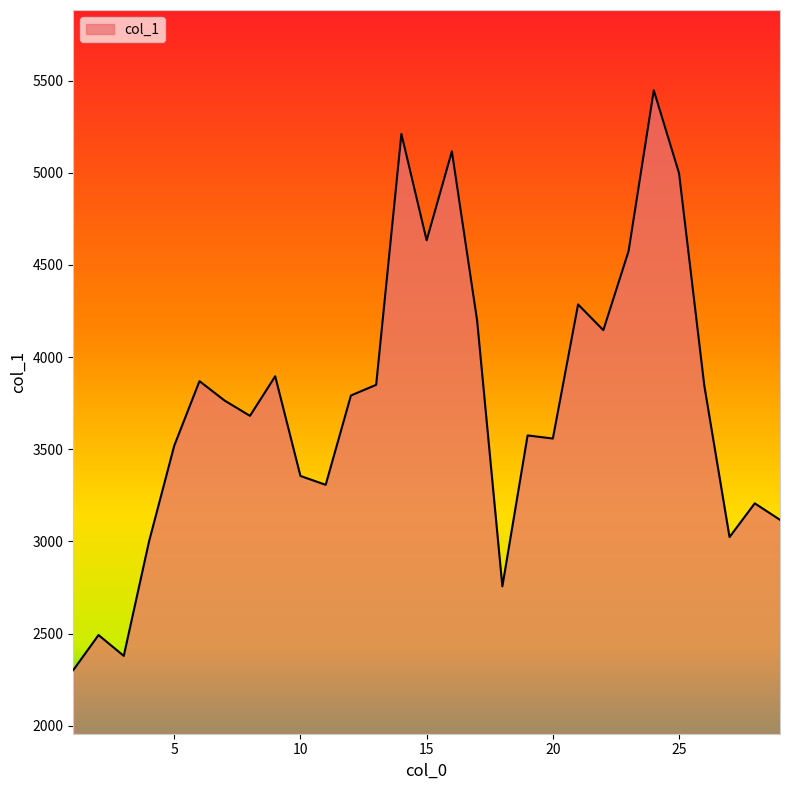

What is the minimum value shown in the chart?

2301.6